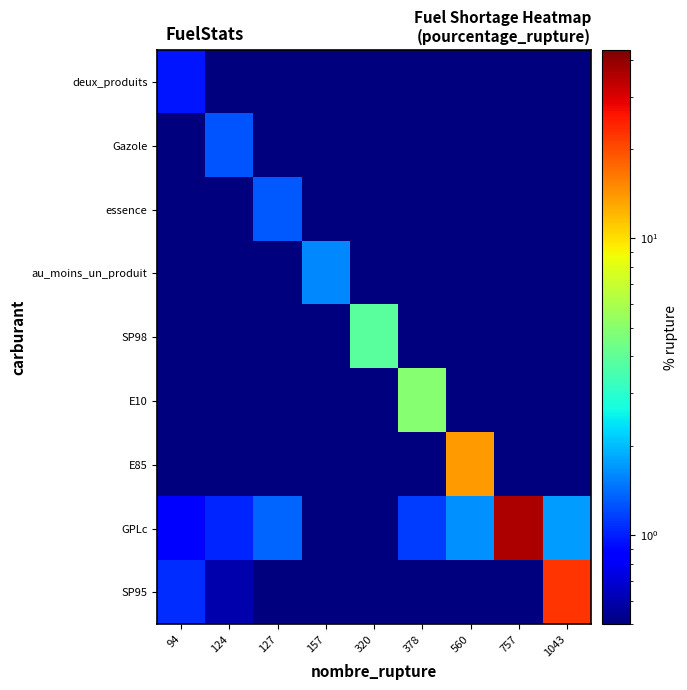

At how many categories does at least one series exceed 8?

3